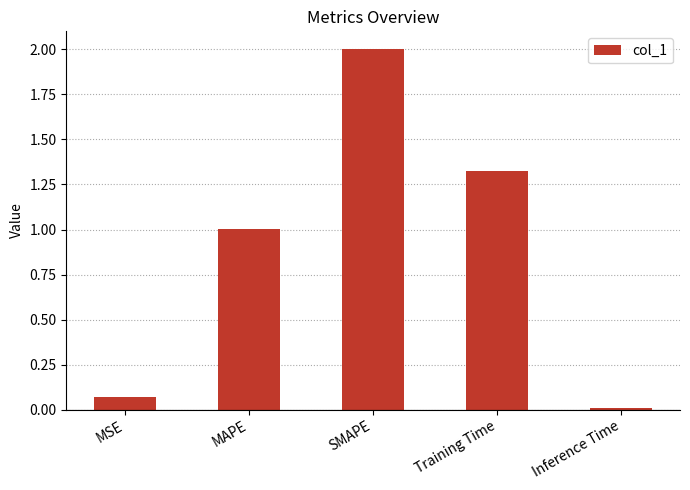

What is the difference between the maximum and minimum values?

2.0